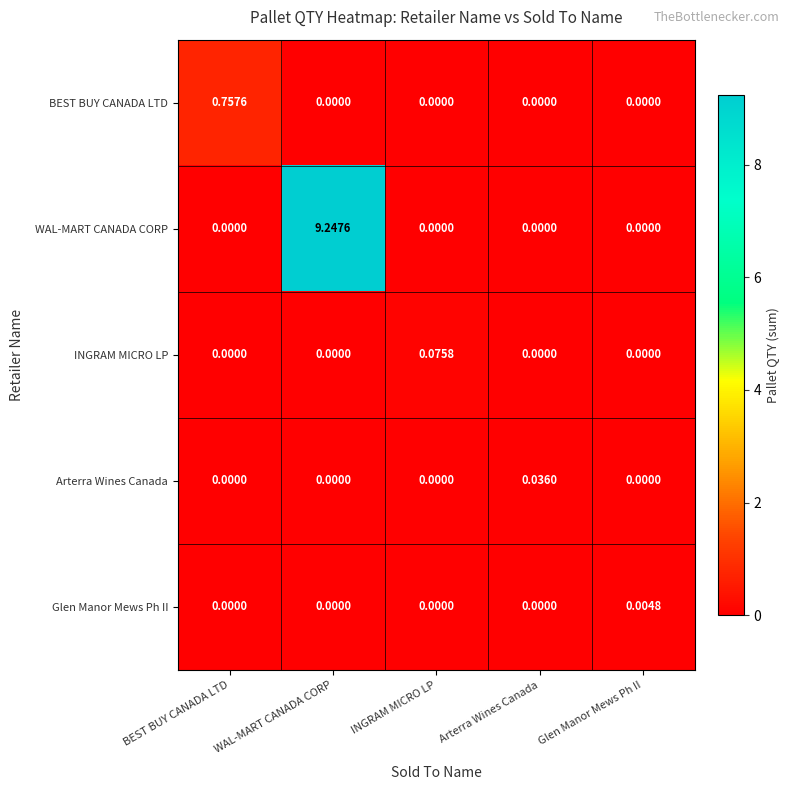

Which series has the largest total across all categories?

WAL-MART CANADA CORP